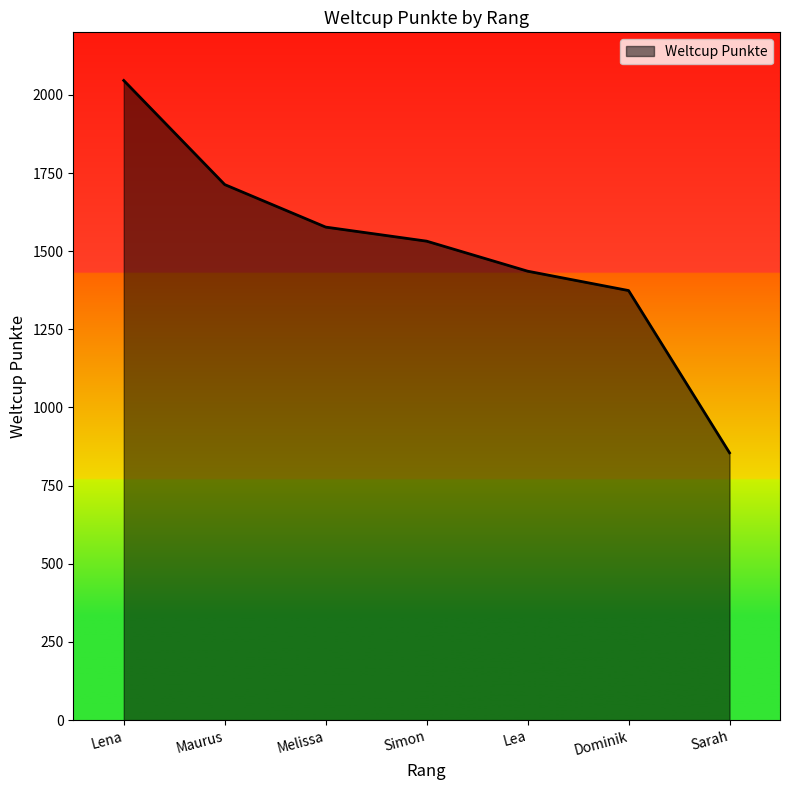

What position from the left is Lea?

5